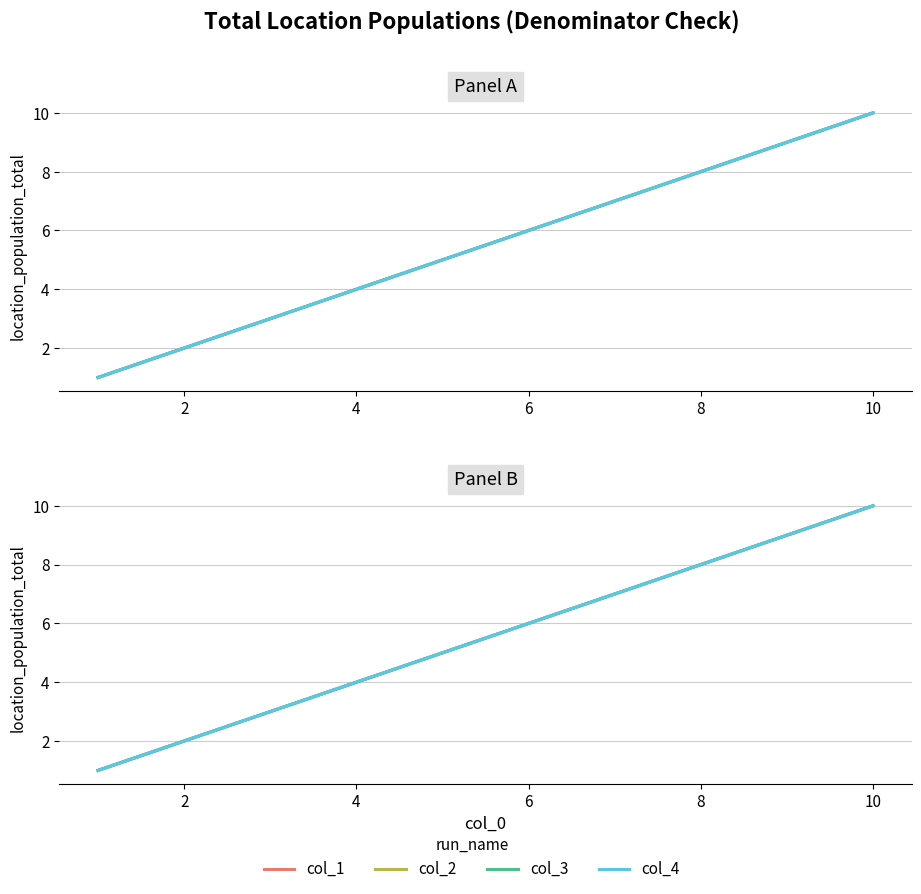

True or false: col_4 has a value of 13 at 8.

False